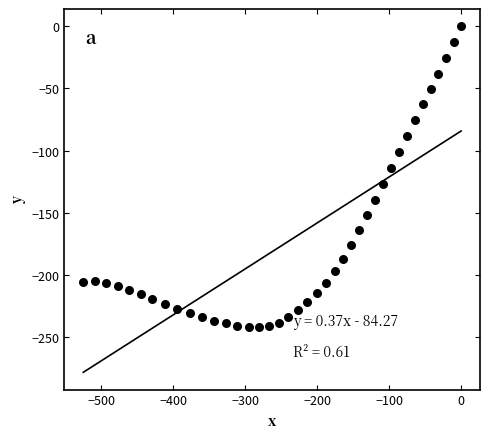

What is the range of Y values (max minus min)?

242.1